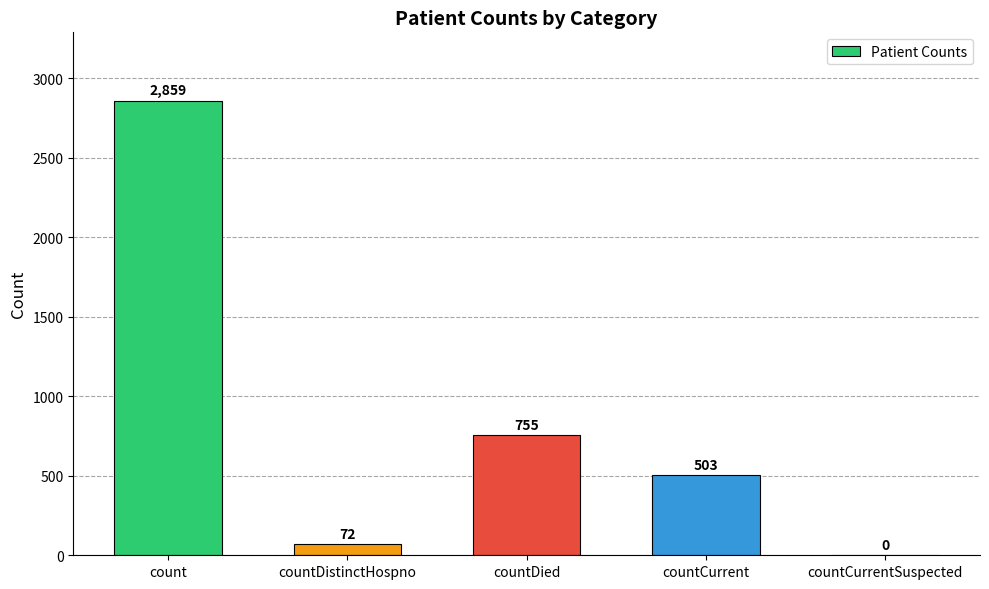

Count the number of categories in the chart.

5